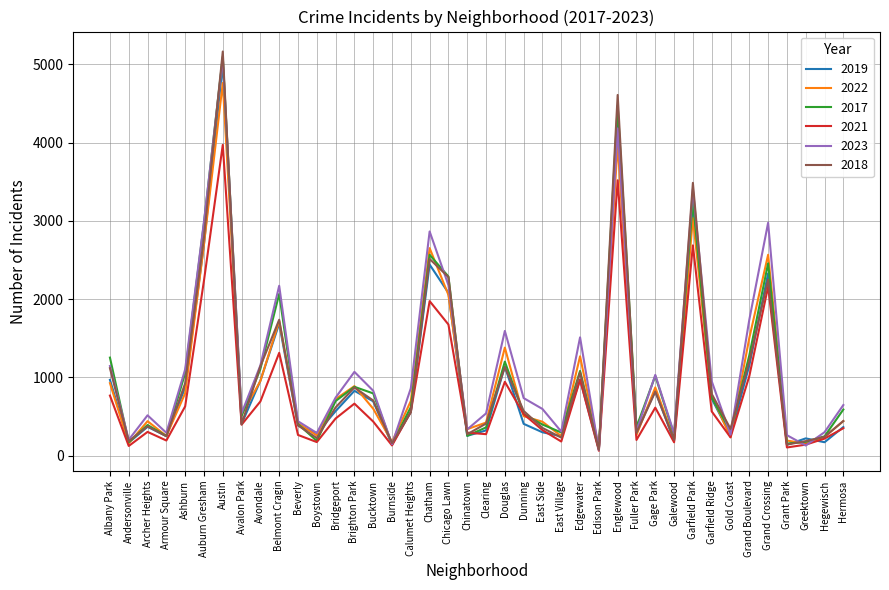

At which label does 2023 first exceed 741?

Albany Park